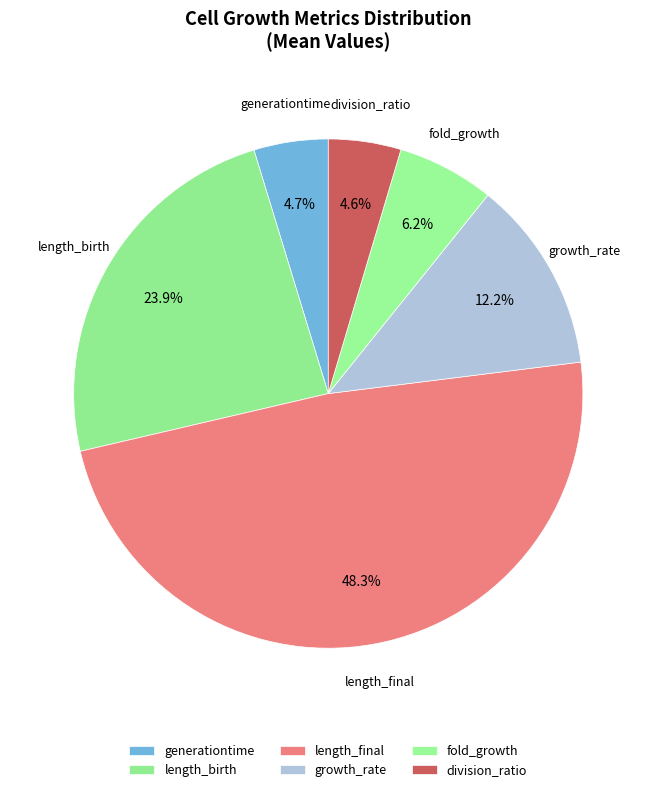

Which category has the biggest portion of the pie?

length_final